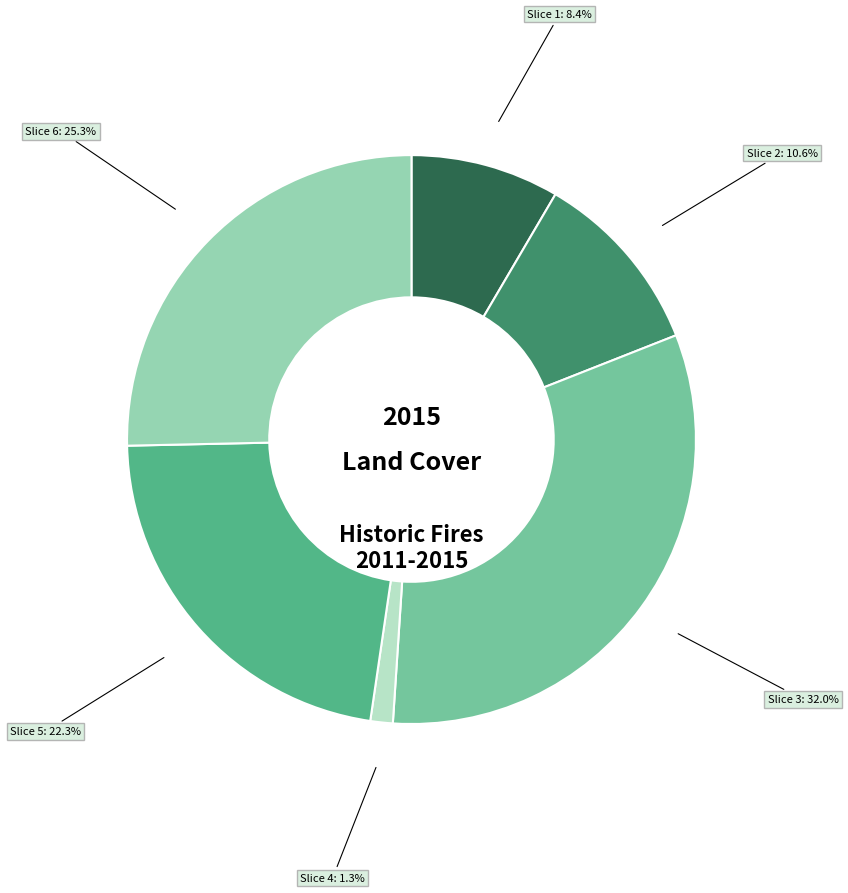

Is there any slice that represents more than half of the pie?

No